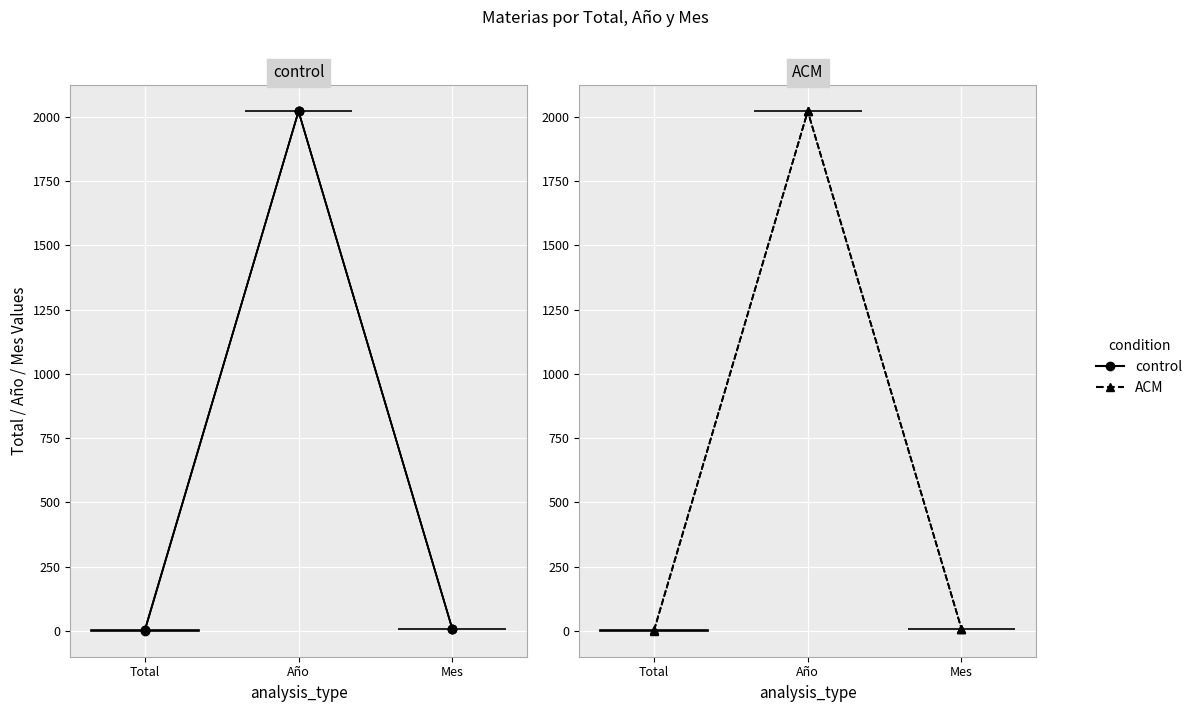

List the labels in order of Divorcio De Comun Acuerdo value, smallest first.

Total, Mes, Año